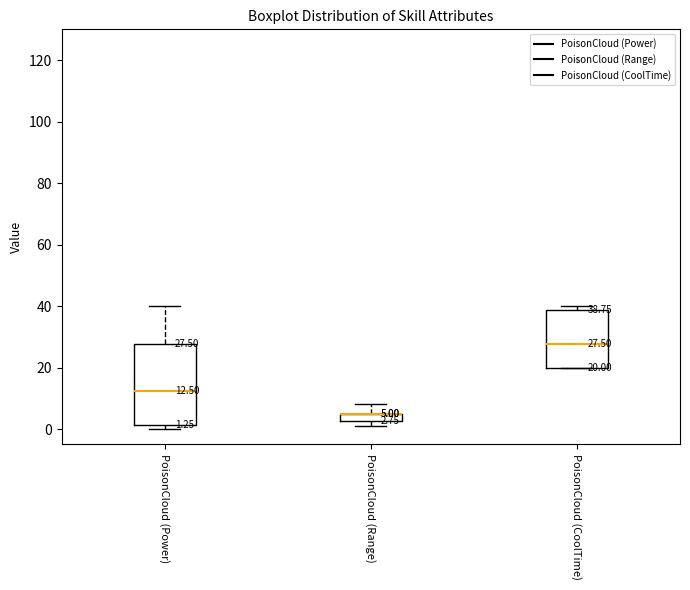

Which box is the tallest, from its lower edge to its upper edge?

PoisonCloud (Power)